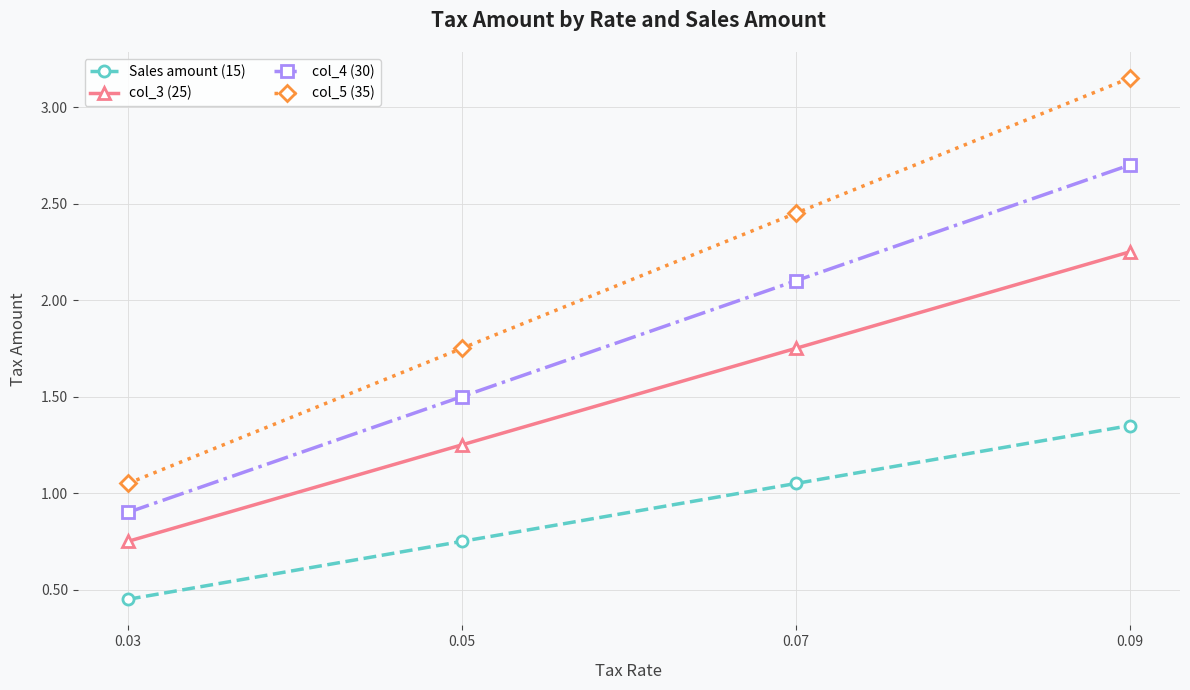

True or false: col_5 (35) has more than 1 points higher than both neighbors.

False